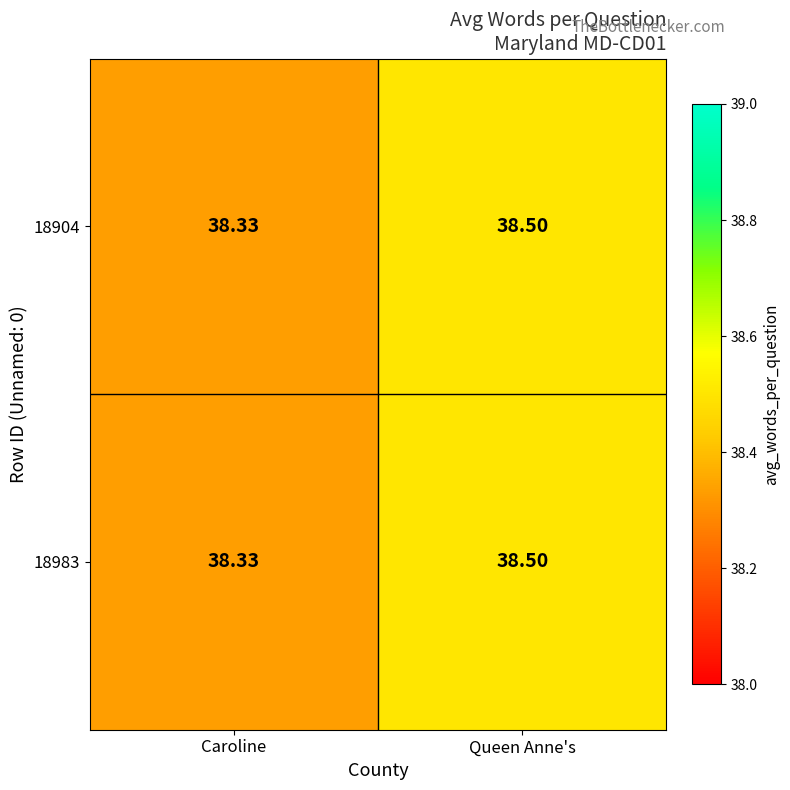

Is the value of 18983 at Queen Anne's greater than the value of 18904 at Caroline?

Yes